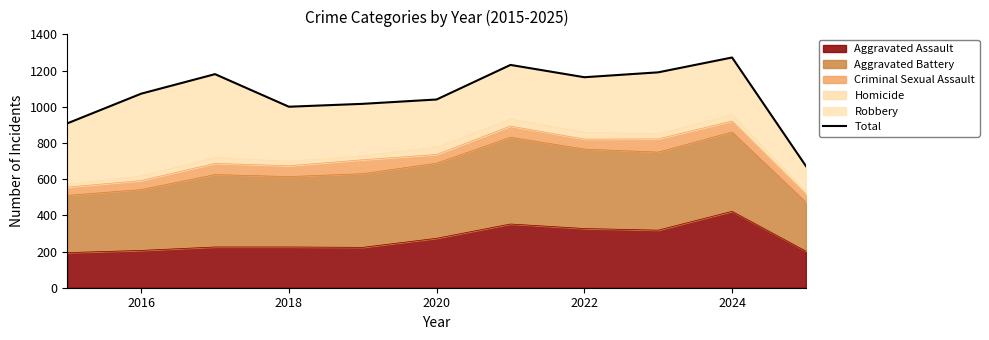

How many lines are shown in the chart?

1